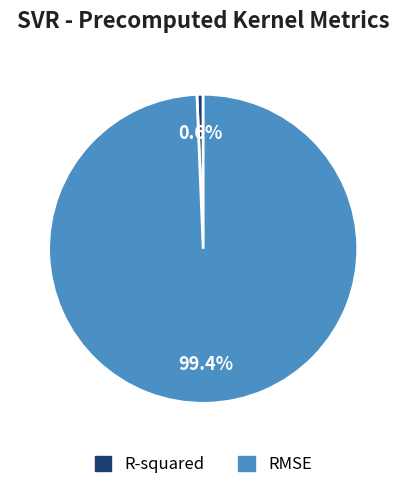

Does any single category account for the majority?

Yes